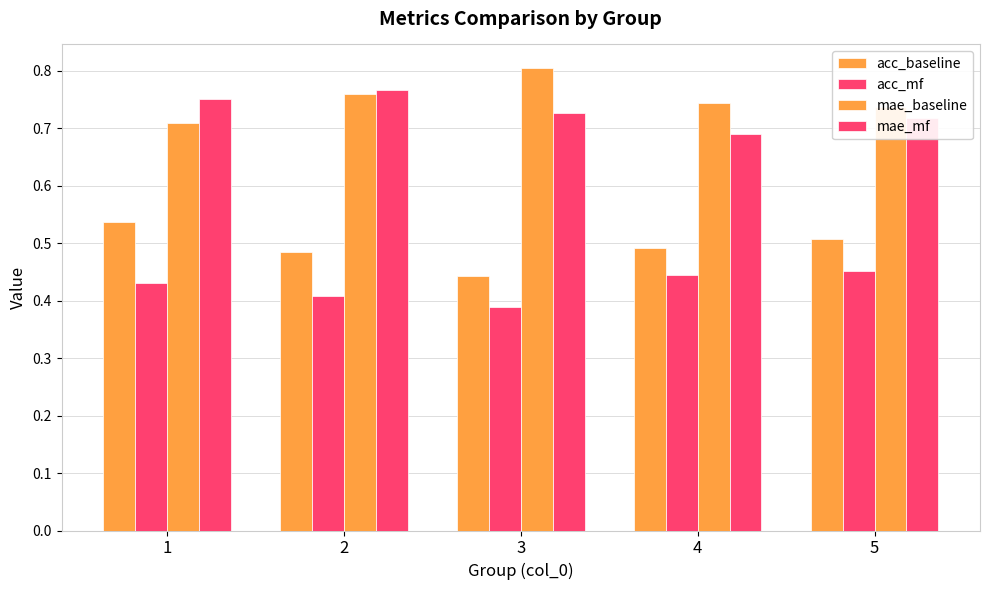

Reading right to left, list all the values displayed in this chart.

acc_baseline: 5=0.5	4=0.5	3=0.4	2=0.5	1=0.5
acc_mf: 5=0.5	4=0.4	3=0.4	2=0.4	1=0.4
mae_baseline: 5=0.7	4=0.7	3=0.8	2=0.8	1=0.7
mae_mf: 5=0.7	4=0.7	3=0.7	2=0.8	1=0.8